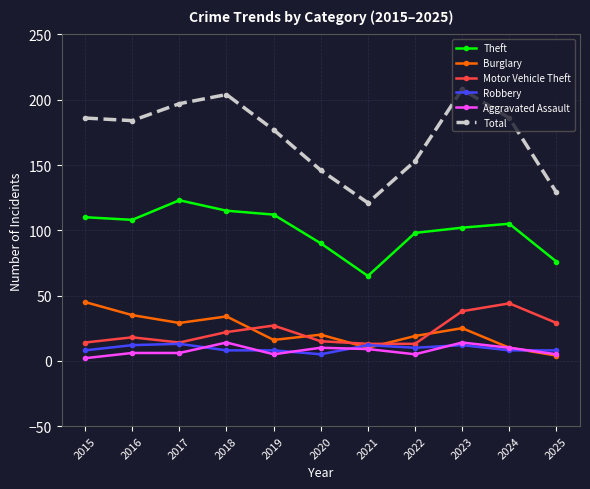

Read the Burglary value at 2023.

25